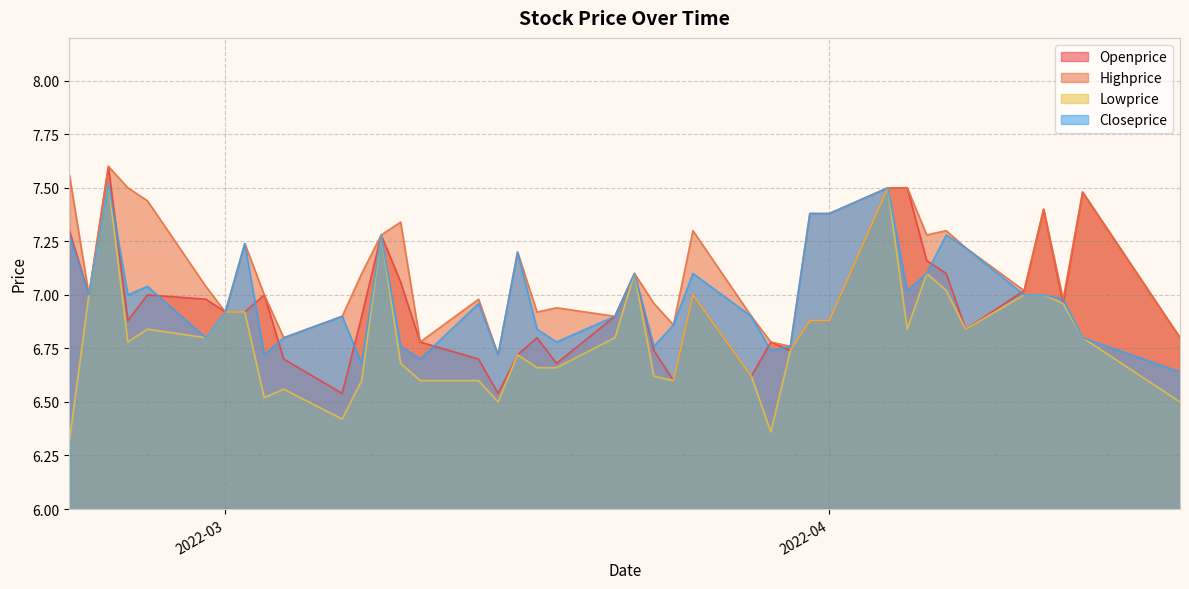

How many data points does each series have?

40